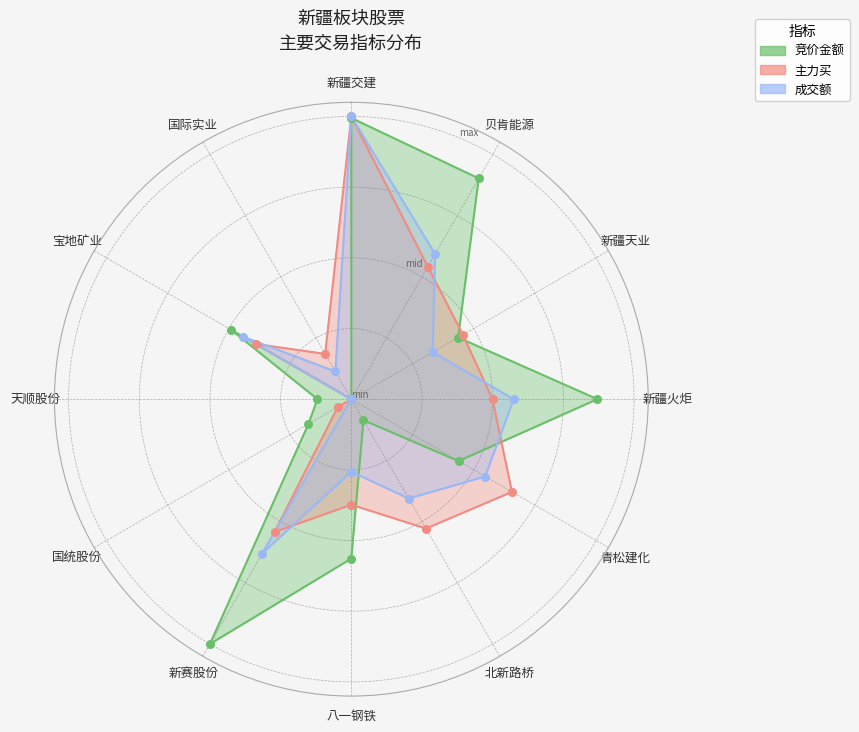

Which series has the largest Y range (max minus min)?

竞价金额